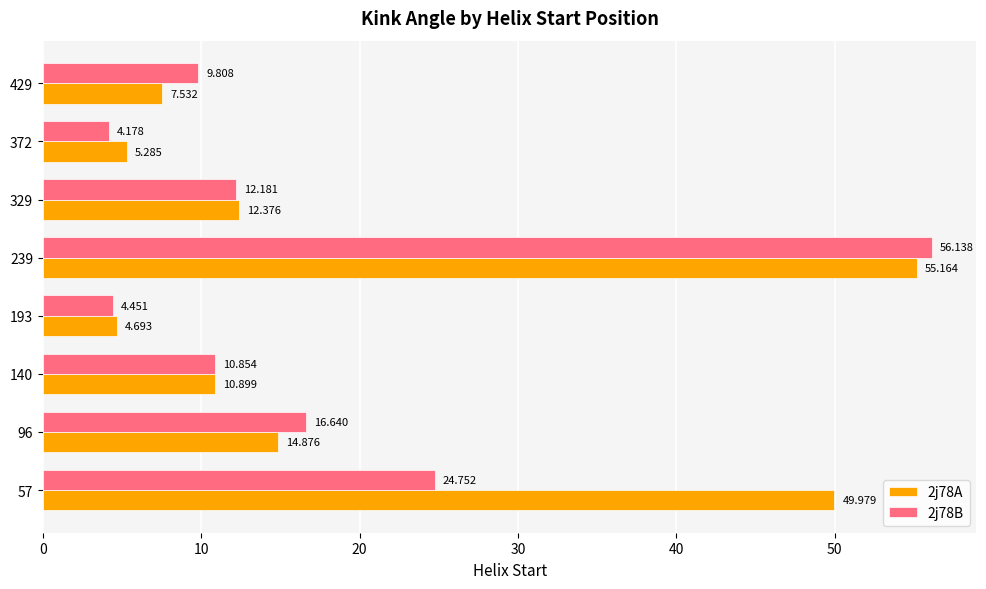

Which series has the largest total across all categories?

2j78A